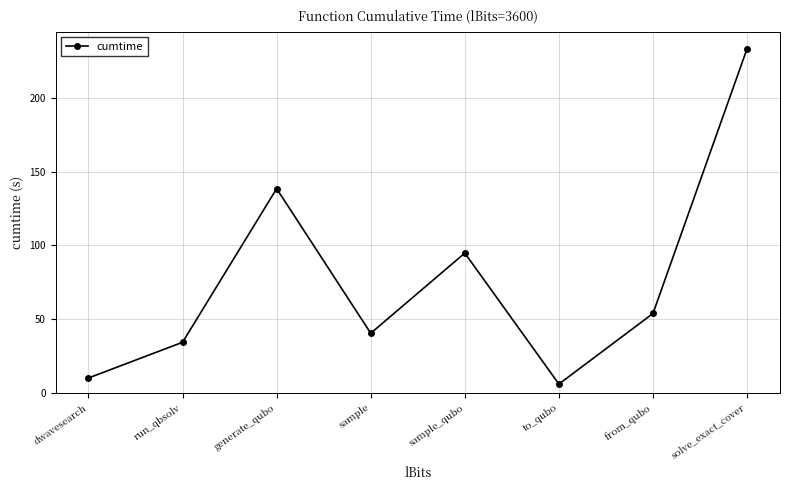

What is the sum of the values at sample and solve_exact_cover?

273.9